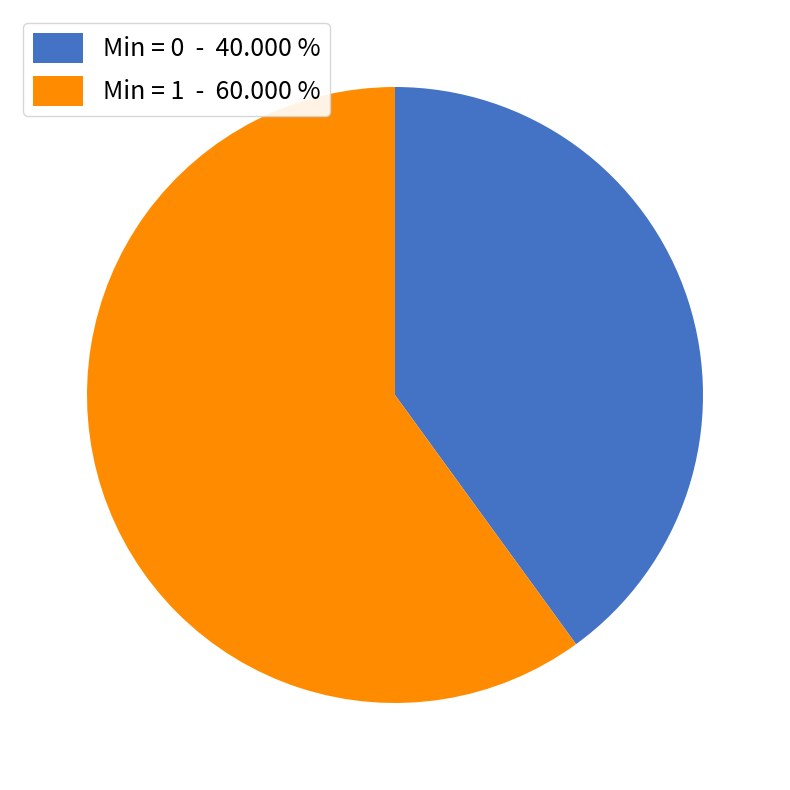

What is the largest slice in the pie chart?

Min = 1 - 60.000 %